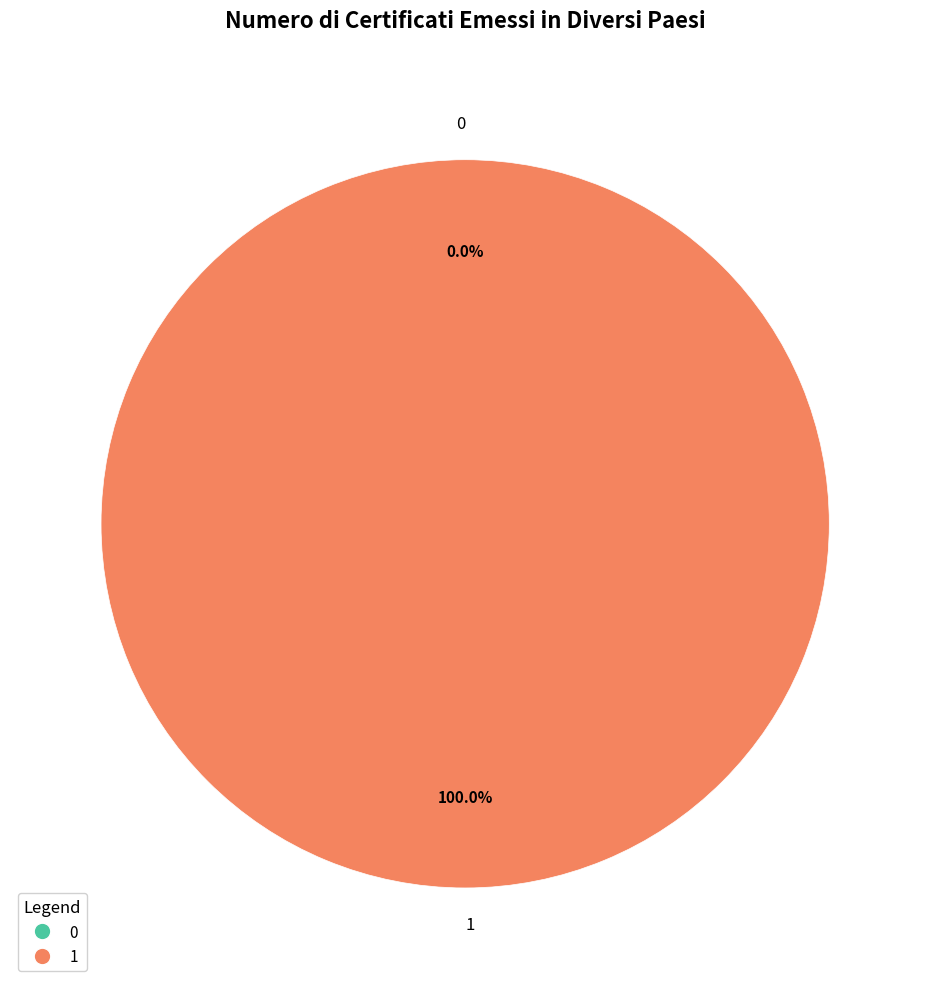

What is the majority slice?

1